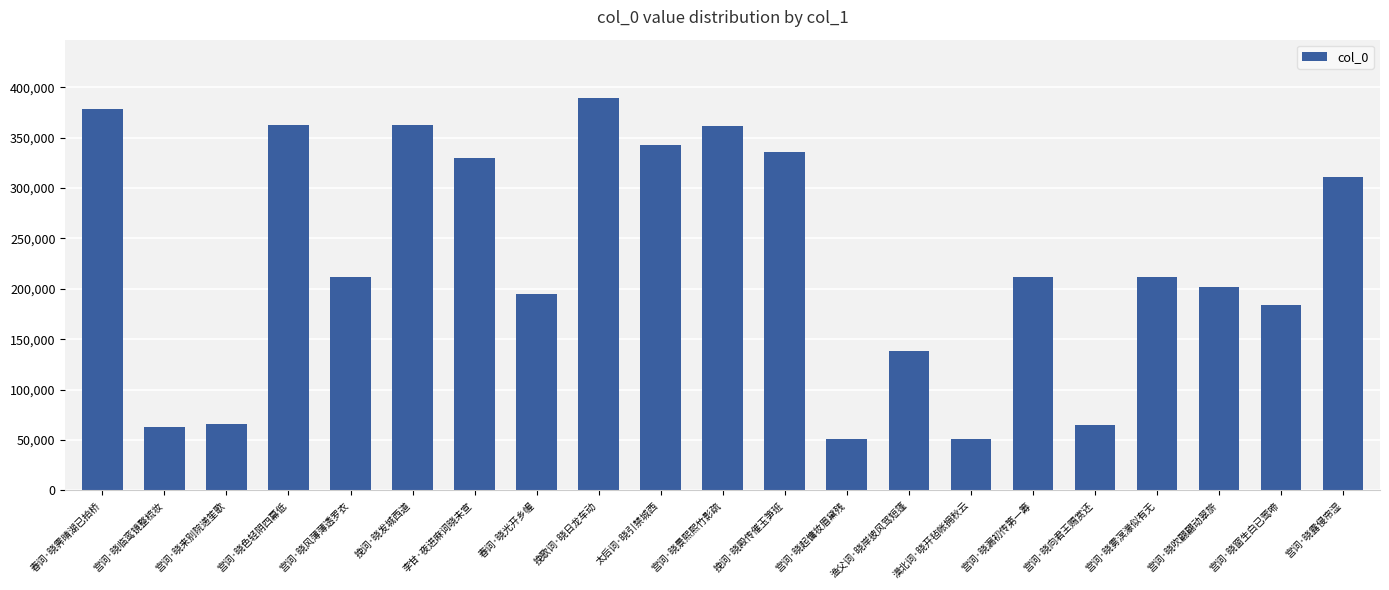

The chart shows a value of 449047 at 李甘·夜进麻词晓未宣. True or false?

False